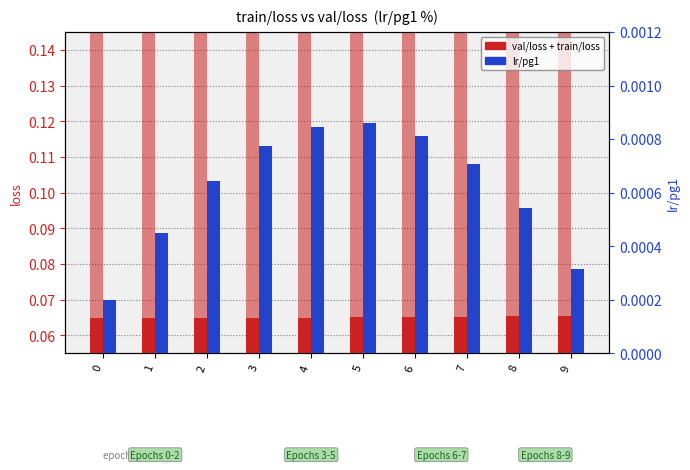

Reading right to left, extract all data points from this chart.

val/loss: 9=0.1	8=0.1	7=0.1	6=0.1	5=0.1	4=0.1	3=0.1	2=0.1	1=0.1	0=0.1
train/loss: 9=0.1	8=0.1	7=0.1	6=0.1	5=0.1	4=0.1	3=0.1	2=0.1	1=0.1	0=0.1
lr/pg1: 9=0.0	8=0.0	7=0.0	6=0.0	5=0.0	4=0.0	3=0.0	2=0.0	1=0.0	0=0.0